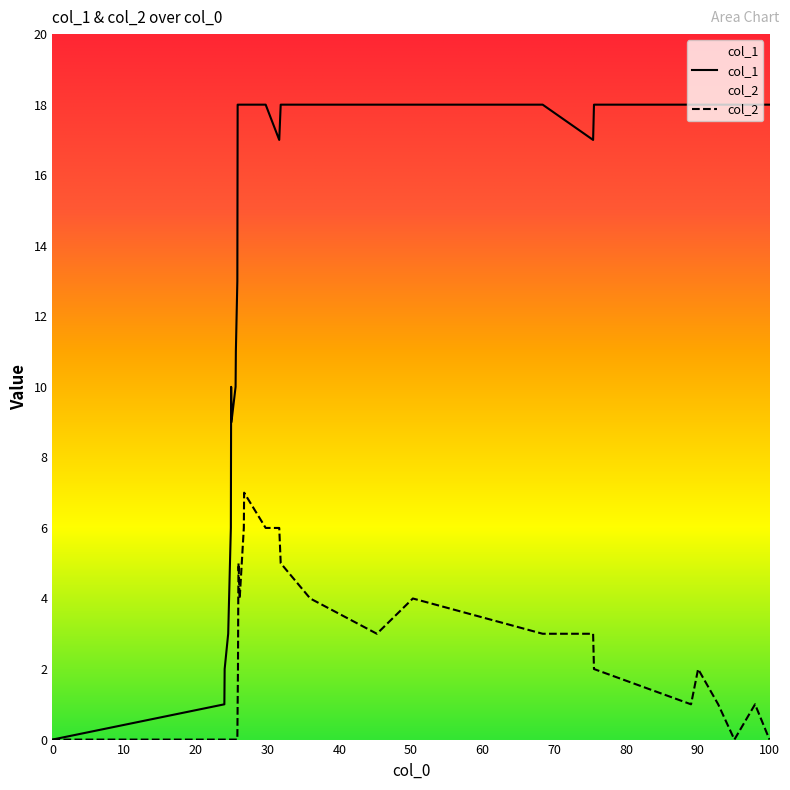

Which series has the largest total across all categories?

col_1